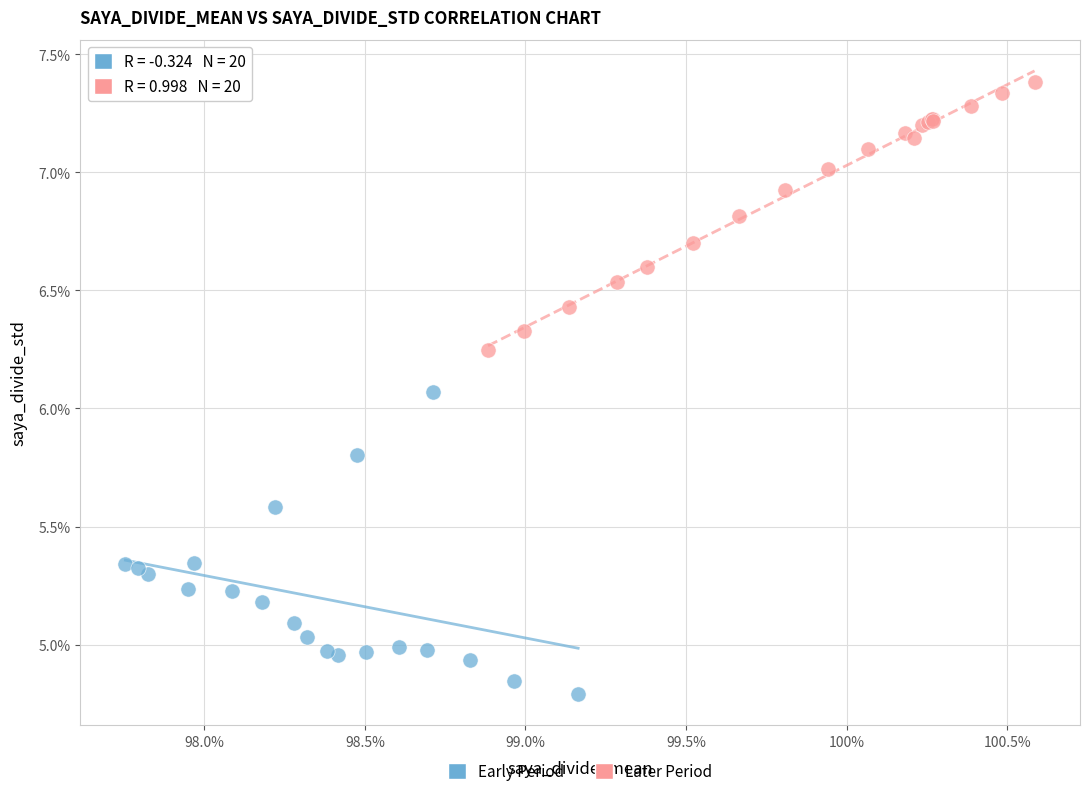

What are all the series names shown in the legend?

Early Period, Later Period